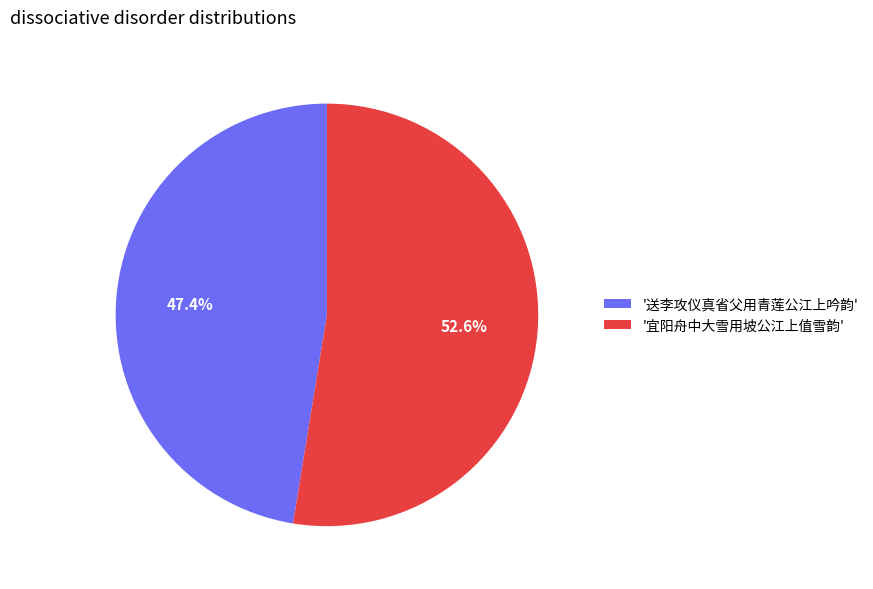

Which category has the smallest portion of the pie?

'送李攻仪真省父用青莲公江上吟韵'